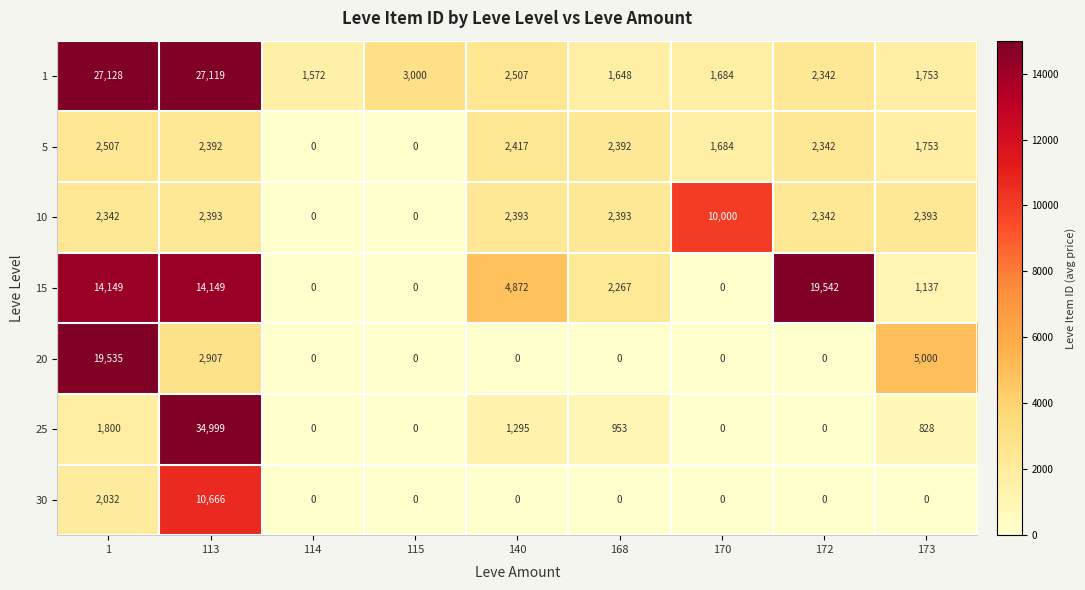

Is it true that 30 equals 0 at 115?

True